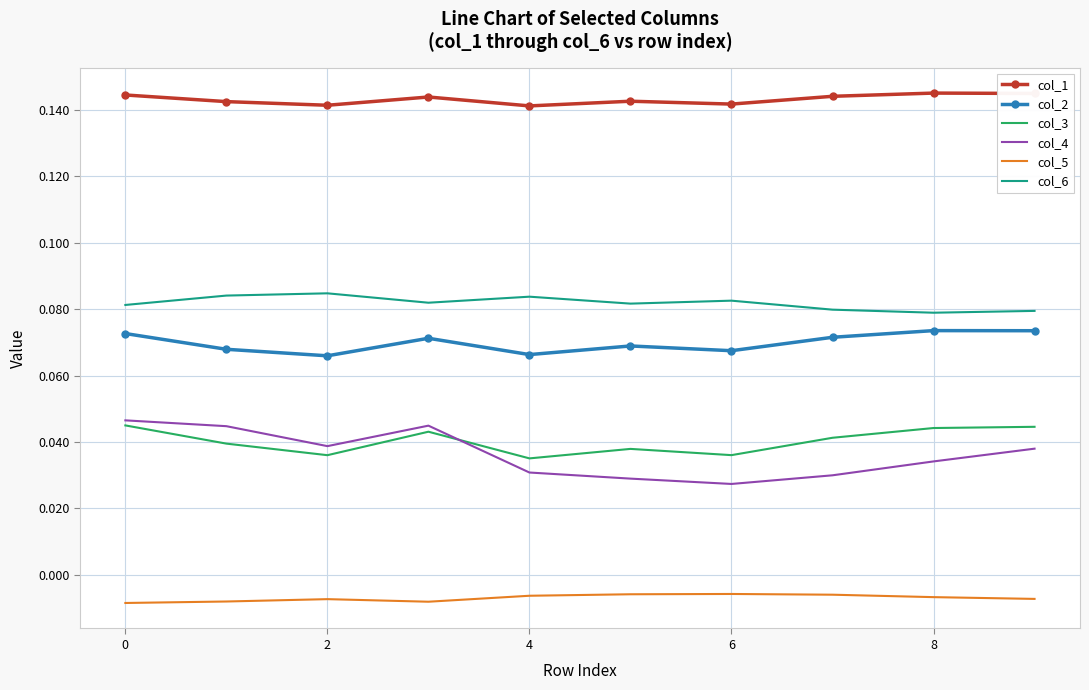

True or false: col_4 and col_1 cross at least once.

False